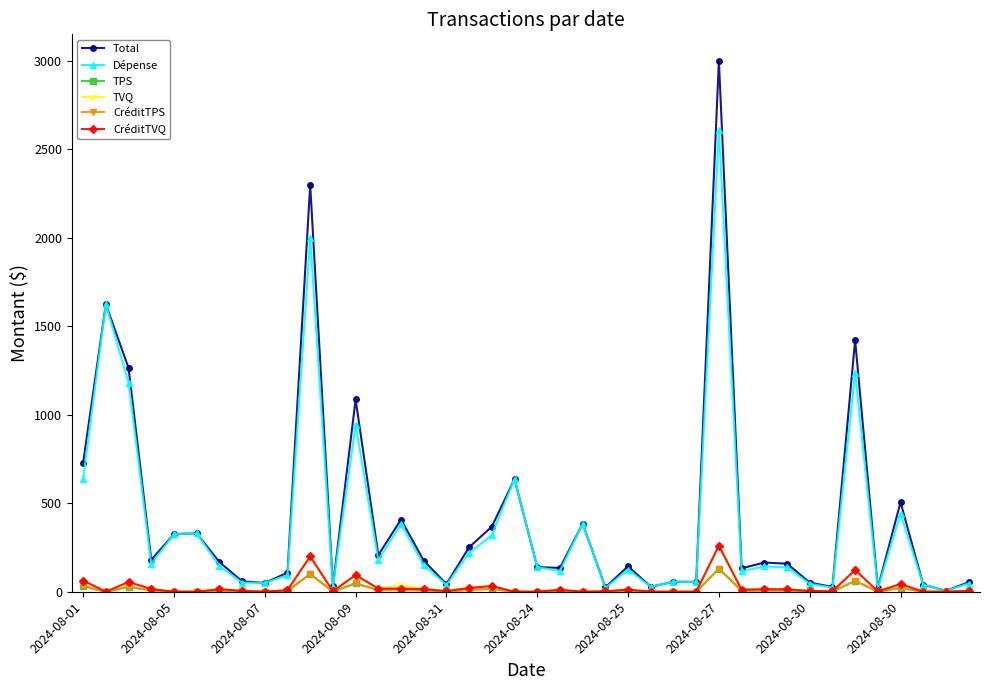

True or false: TVQ has more than 0 points higher than both neighbors.

True